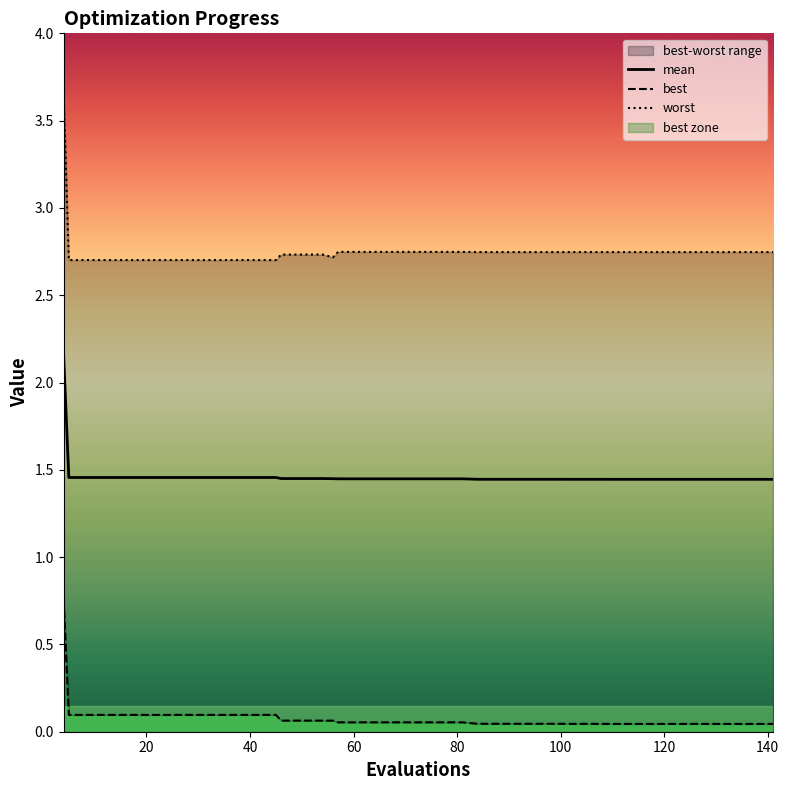

True or false: worst and best cross at least once.

False